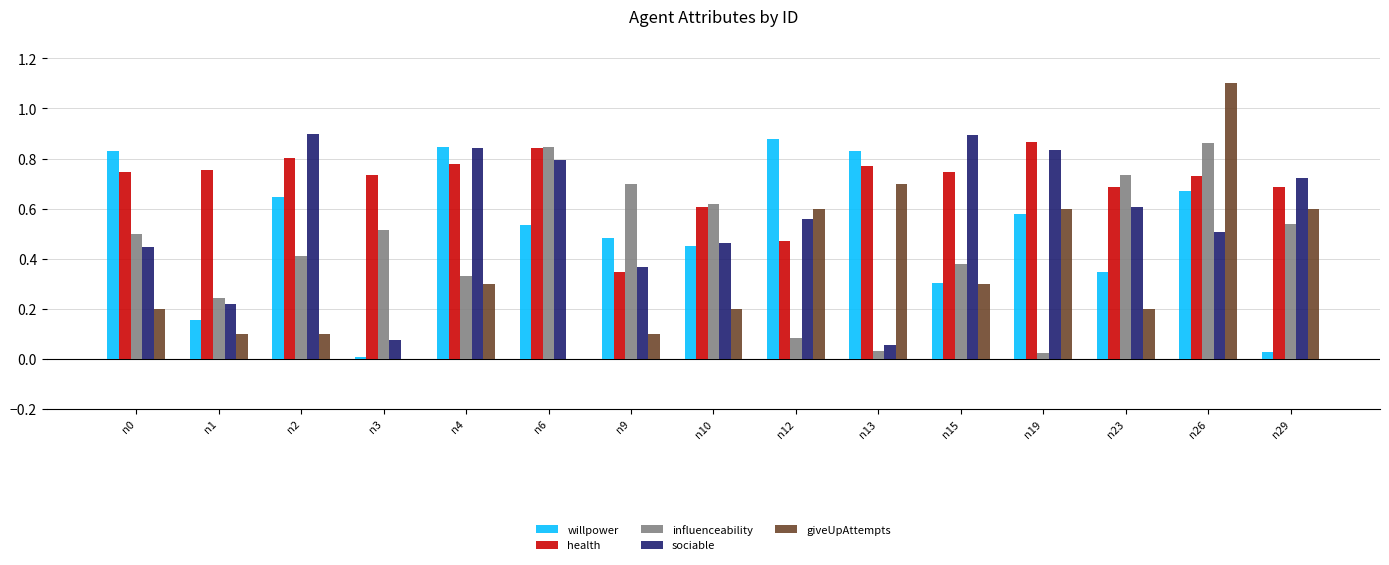

The health series shows 0.8 at n13. True or false?

True